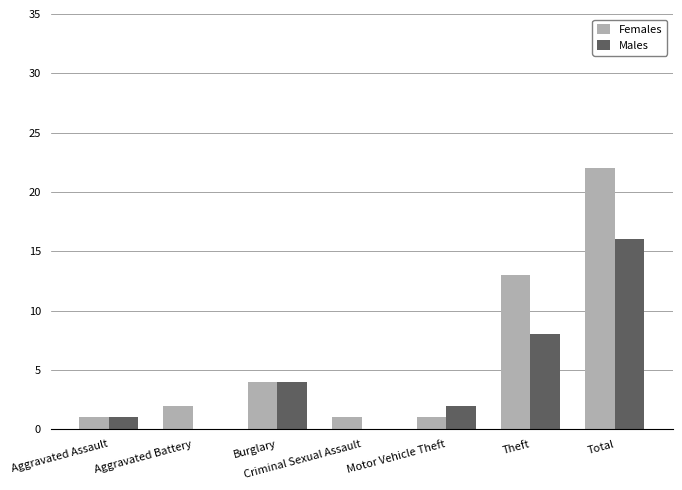

Reading left to right, what are all the values shown in this chart?

Females: 1	2	4	1	1	13	22
Males: 1	0	4	0	2	8	16